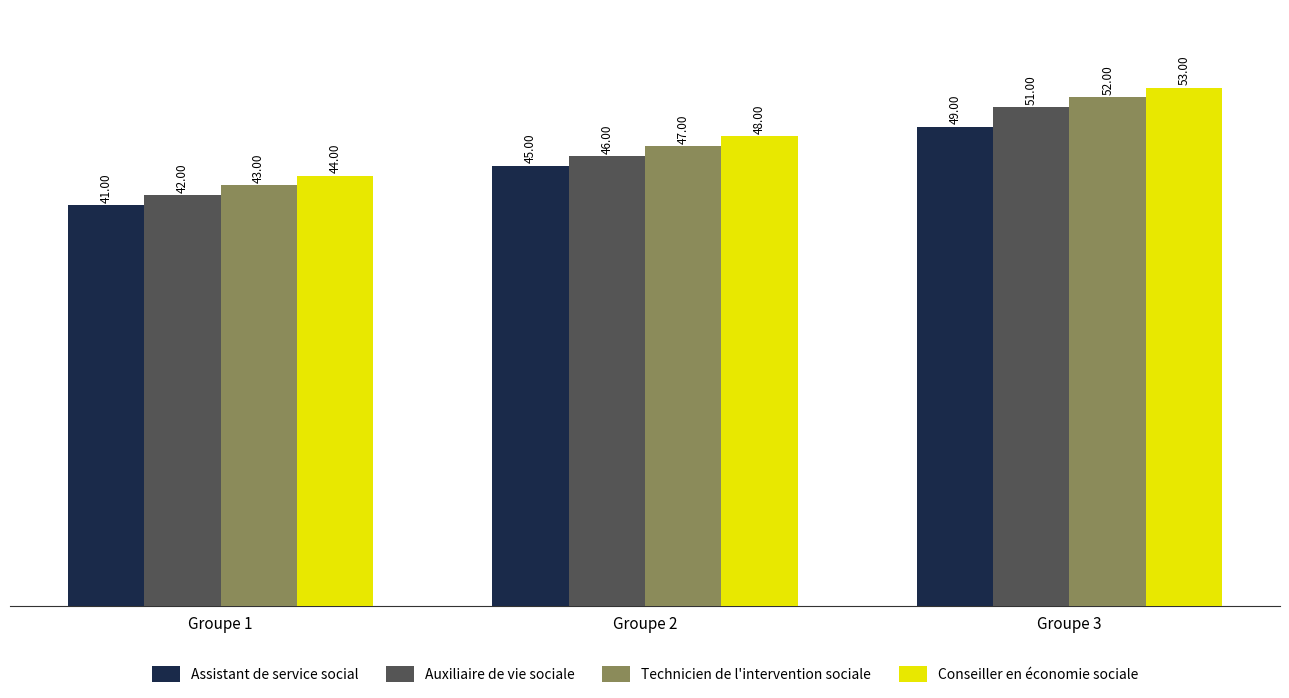

What is the greatest value displayed?

53